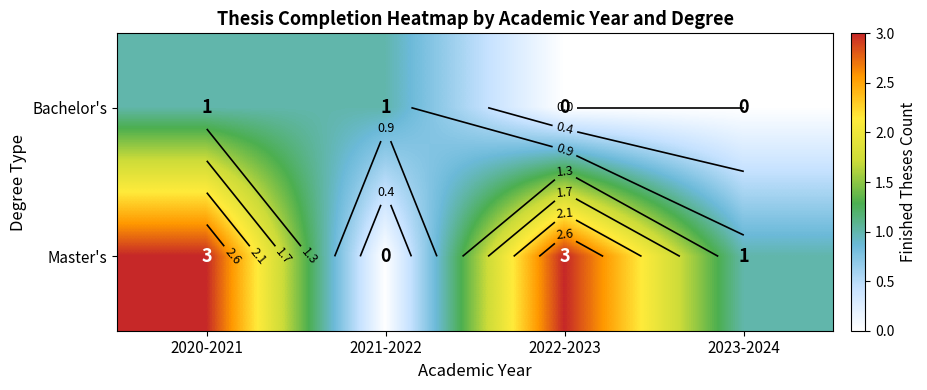

The Bachelor's series shows 0 at 2023-2024. True or false?

False